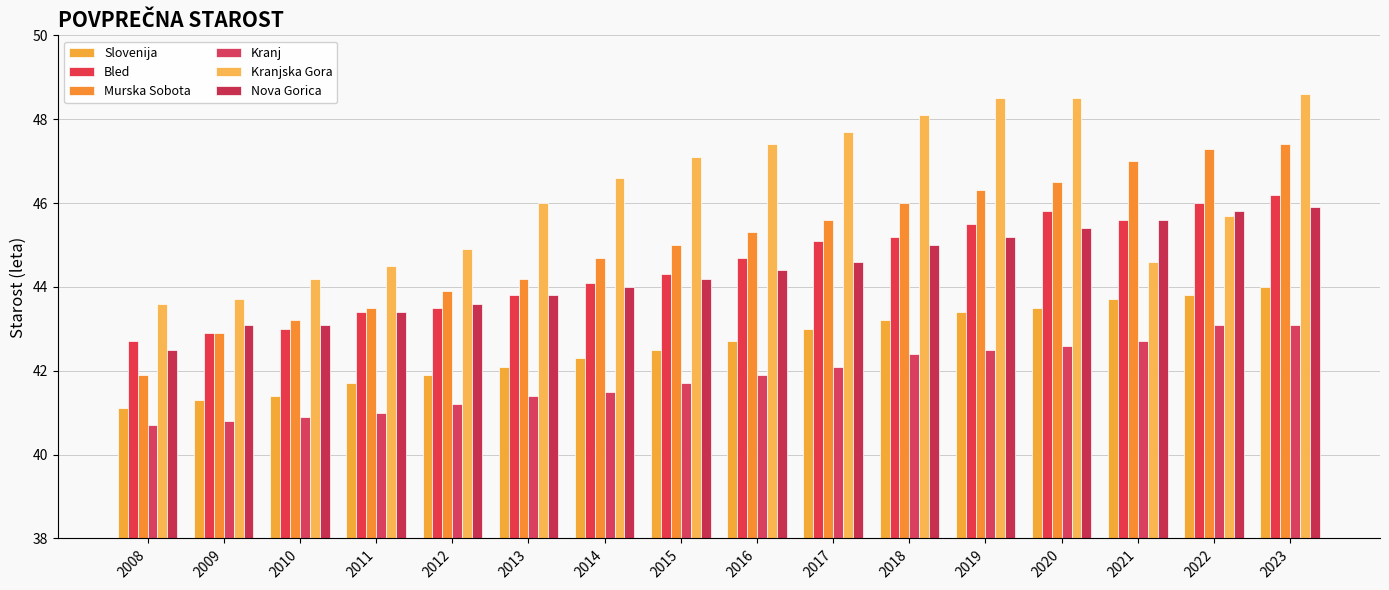

What is the average value of the Bled series?

44.5